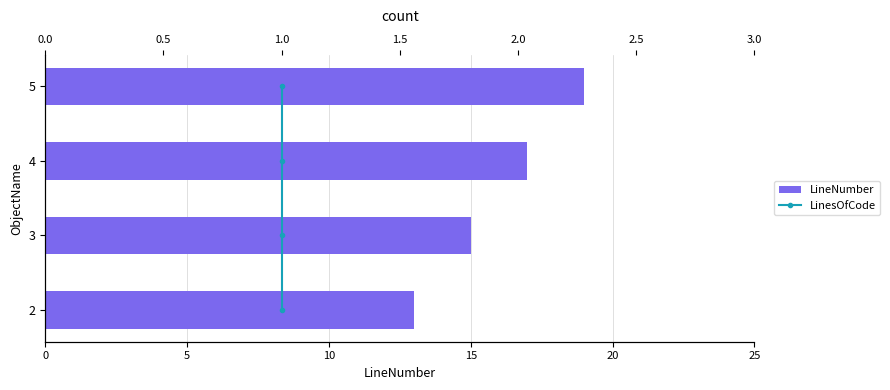

What is the value of the LineNumber bar at the 1st from the left?

13